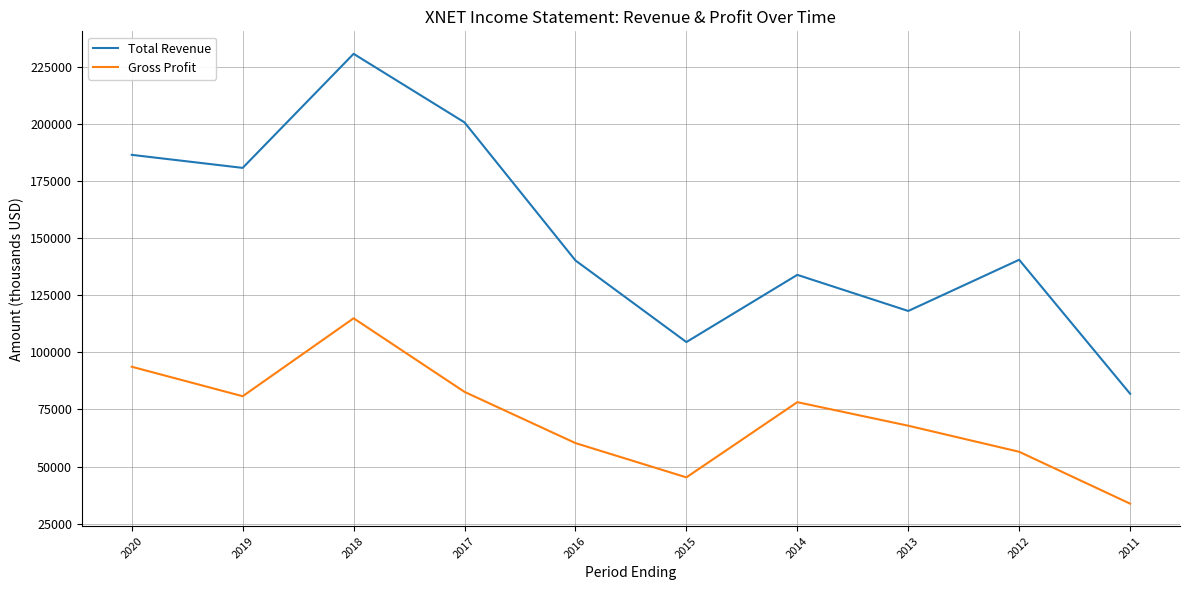

True or false: Gross Profit has more than 1 points higher than both neighbors.

True